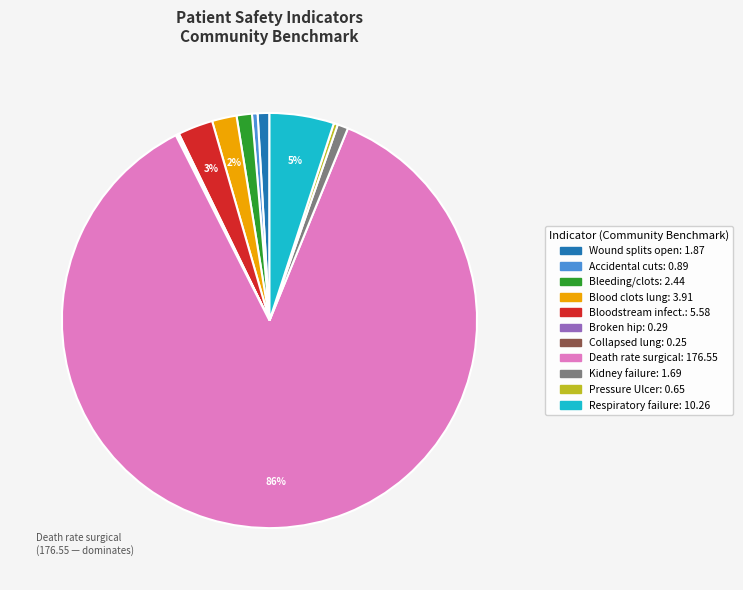

To the nearest percent, what is the average slice percentage?

9%